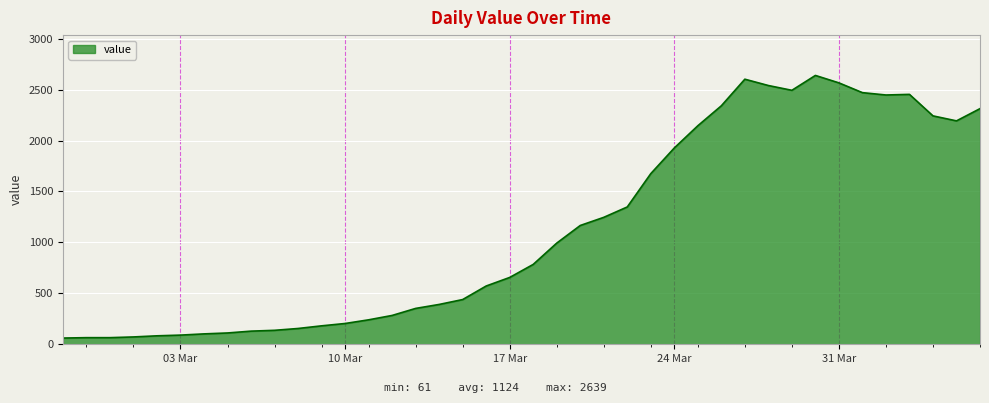

What is the difference between the maximum and minimum values?

2578